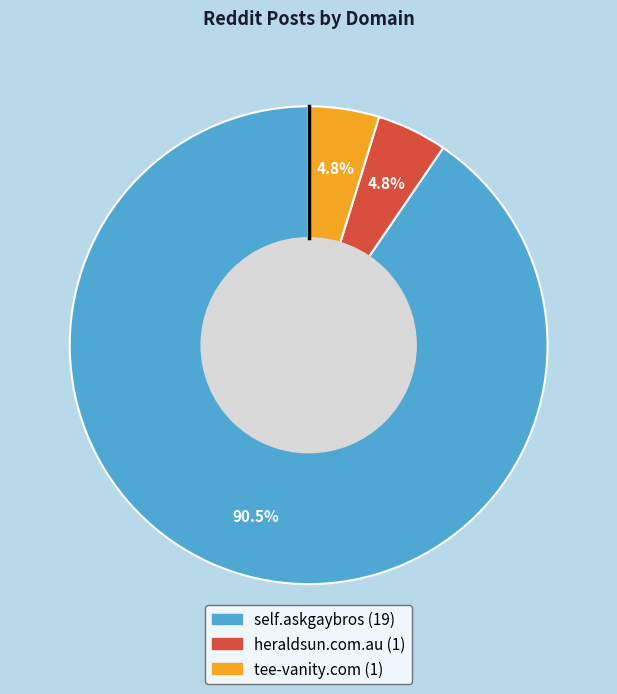

Is self.askgaybros the majority of the pie?

Yes